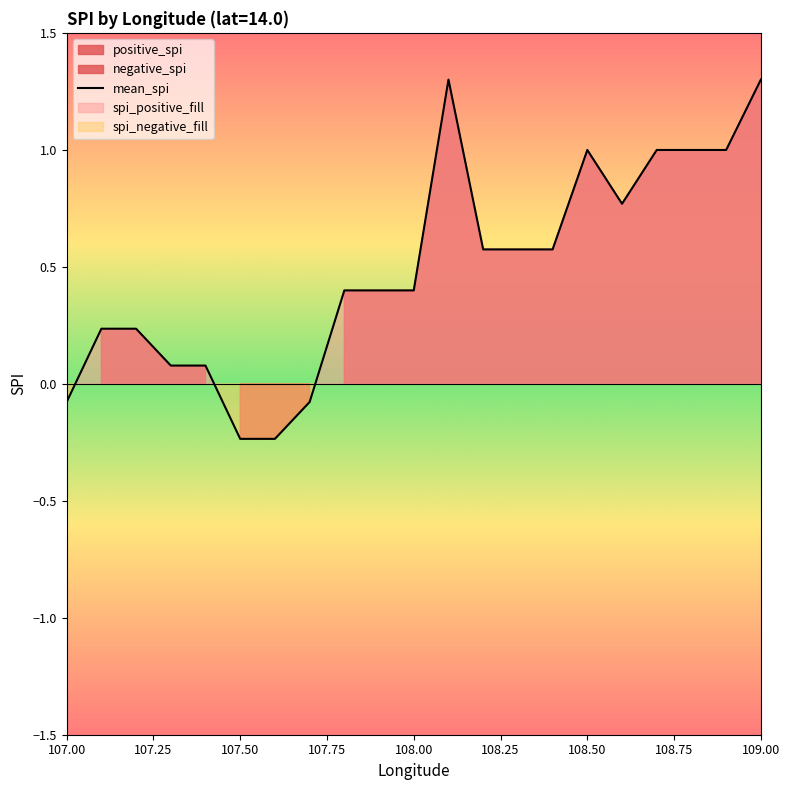

Is it true that mean_spi equals 1.6 at 108.50?

False